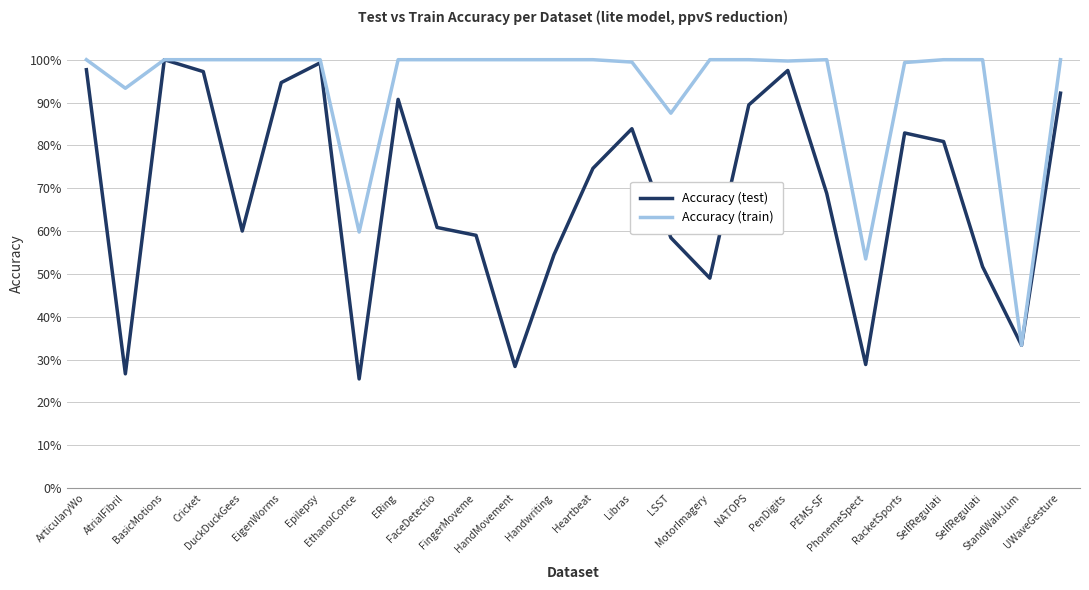

Where is the first local minimum for Accuracy (train)?

AtrialFibril